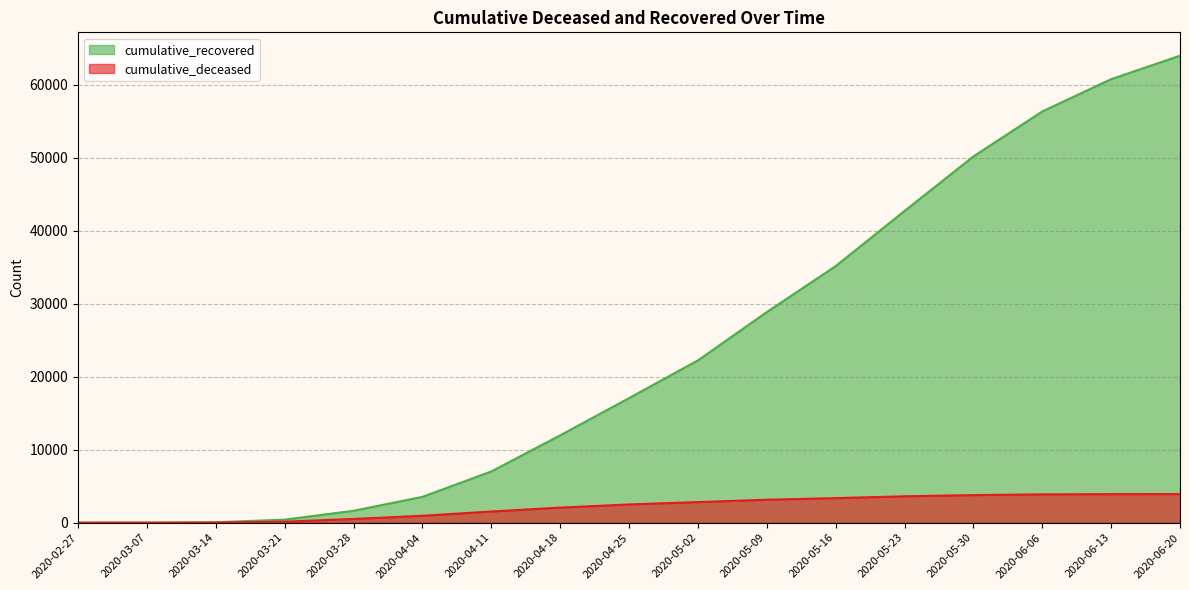

Between 2020-05-16 and 2020-06-20, which is larger?

2020-06-20